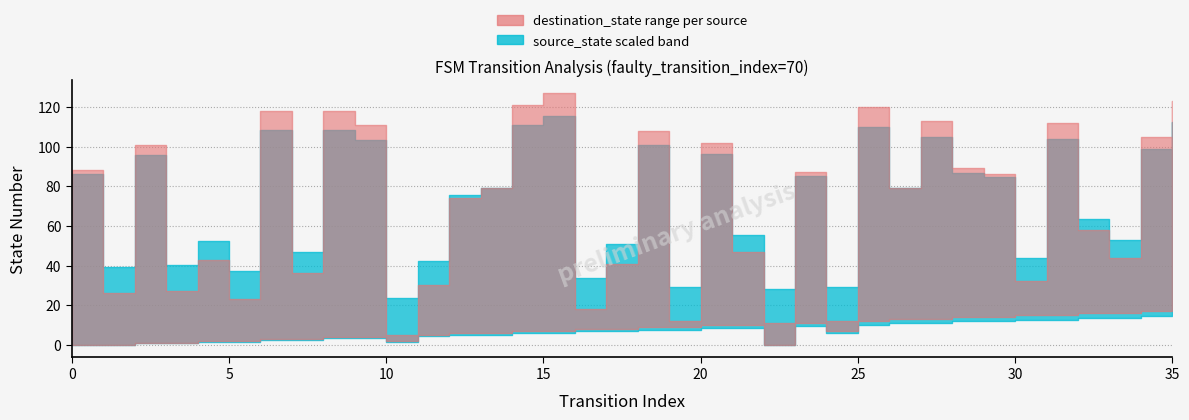

What is the sum of the source_state values at 19 and 24?

21